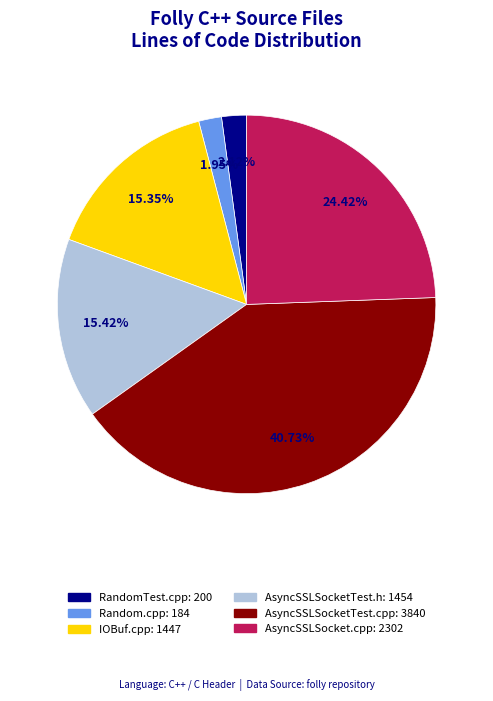

Approximately how many times larger is the value at AsyncSSLSocket.cpp: 2302 compared to Random.cpp: 184?

12.5